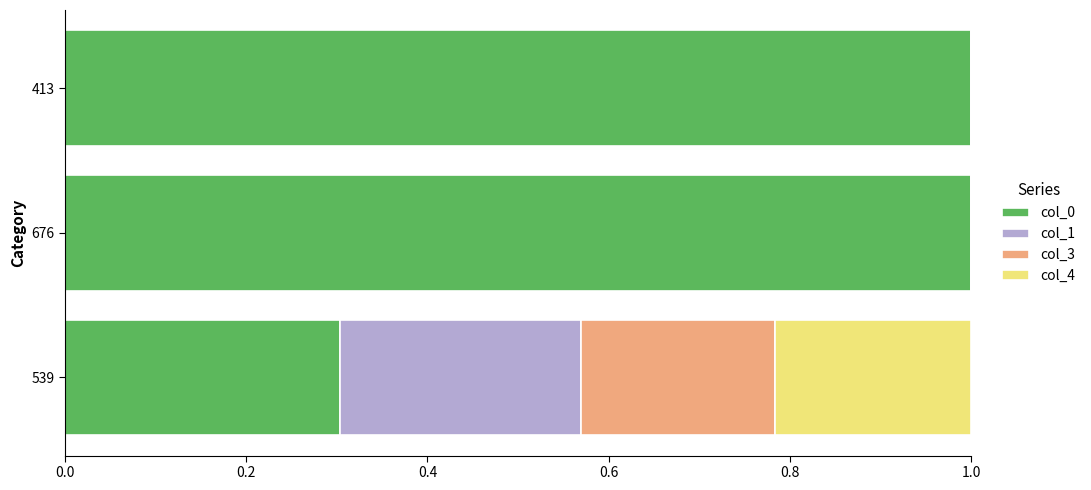

The col_0 series shows 0.5 at 676. True or false?

False